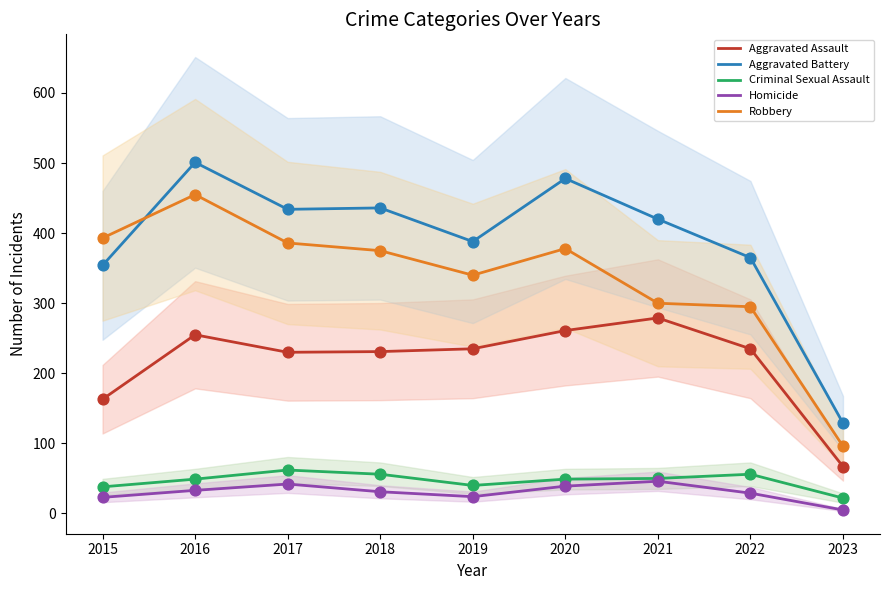

Which series contains the lowest Y value?

Homicide